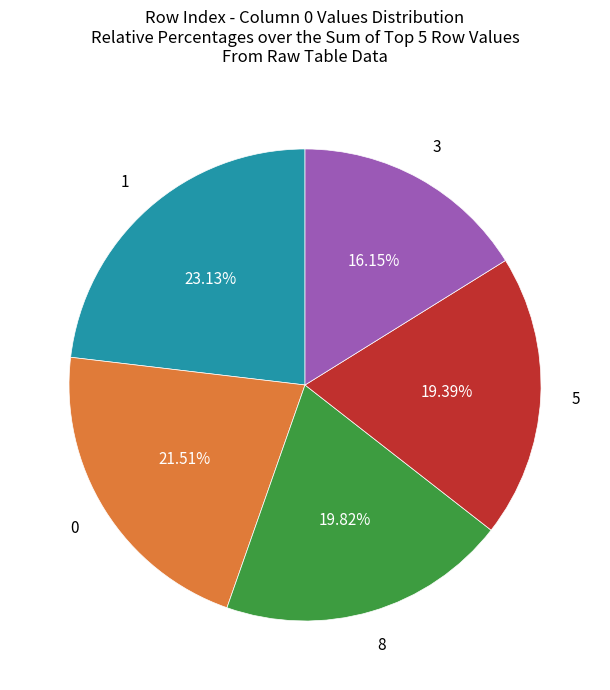

Does any single category account for the majority?

No